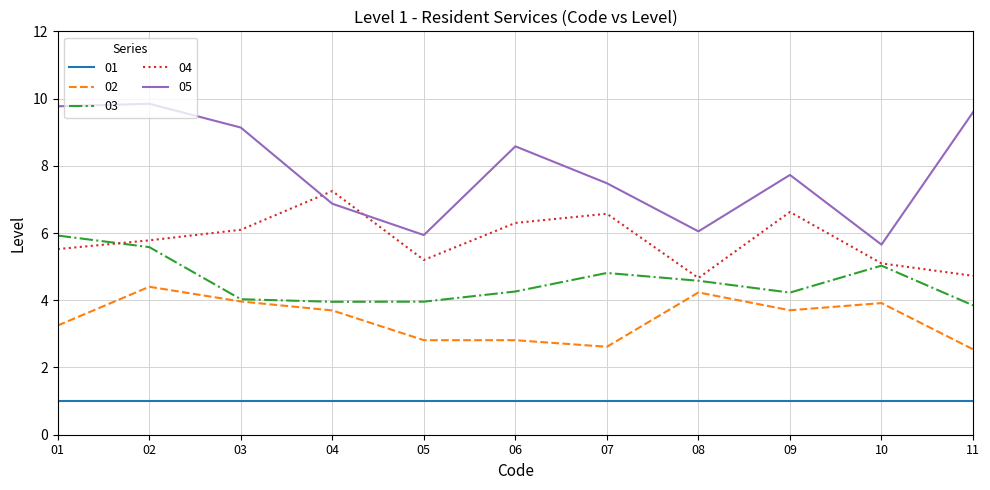

What is the difference between the maximum and minimum values in the 04 series?

2.6